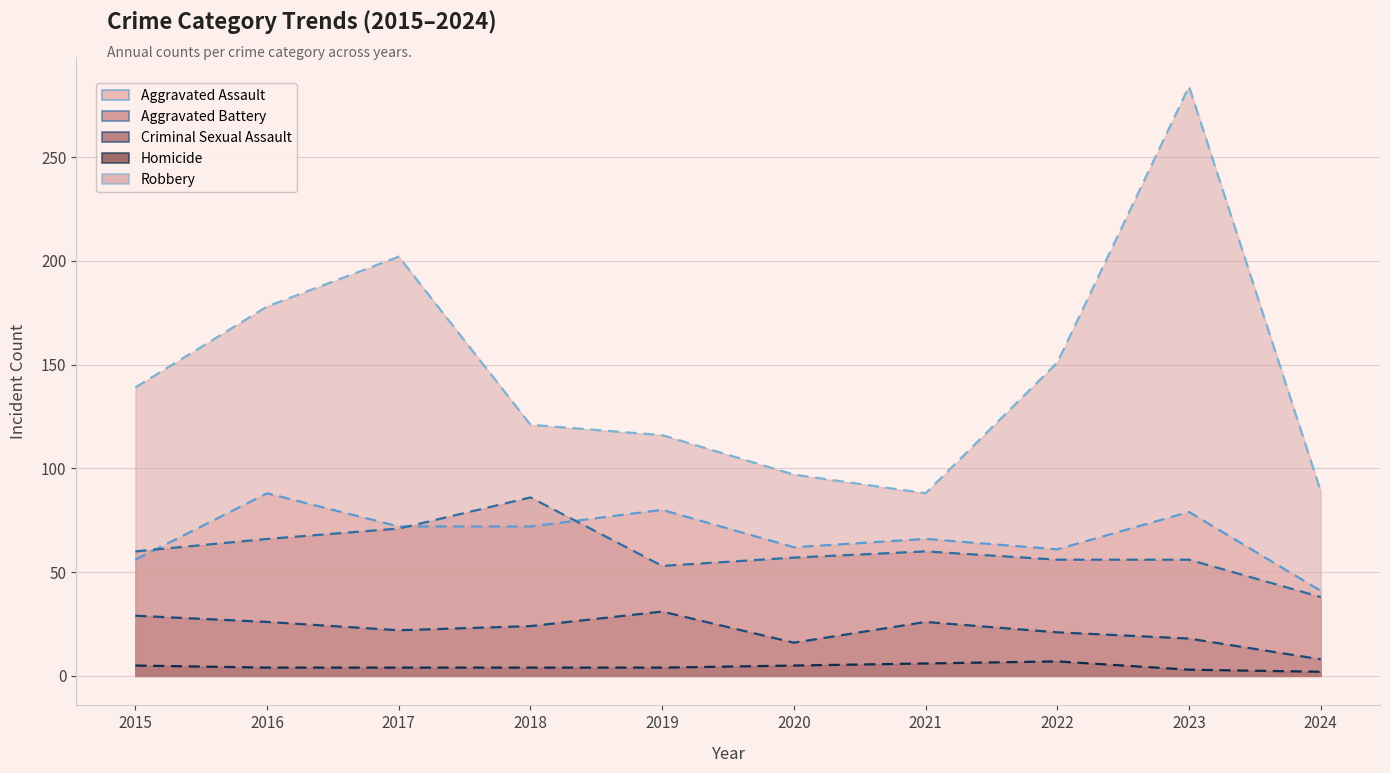

How many intersections are there between Aggravated Battery and Aggravated Assault?

3